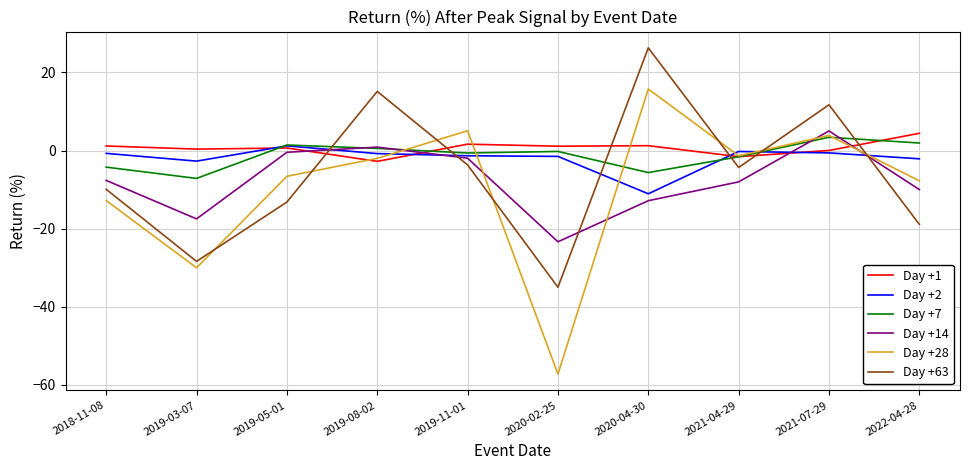

True or false: Day +63 has a value of -43.5 at 2019-03-07.

False